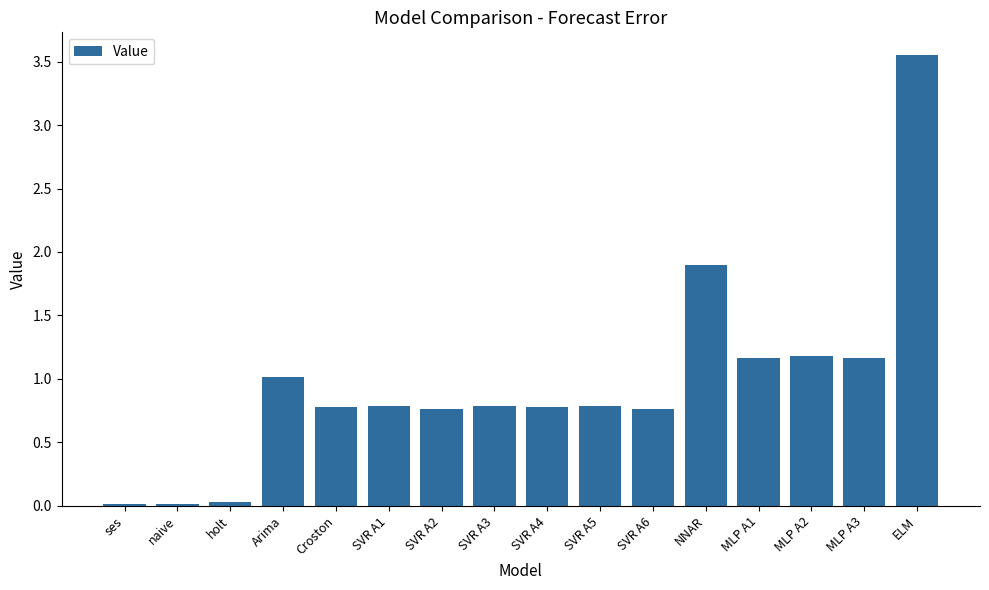

What is the difference between the second highest and second lowest values?

1.9